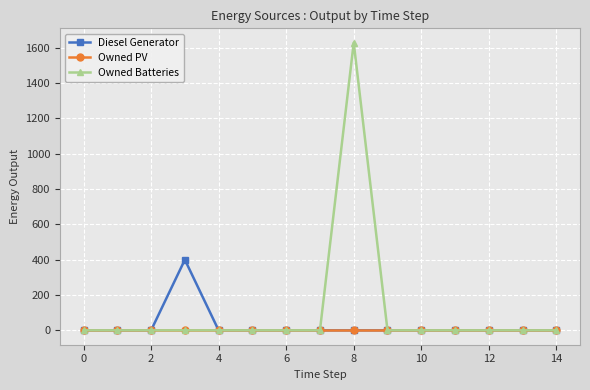

Which series has the largest range (max minus min)?

Owned Batteries